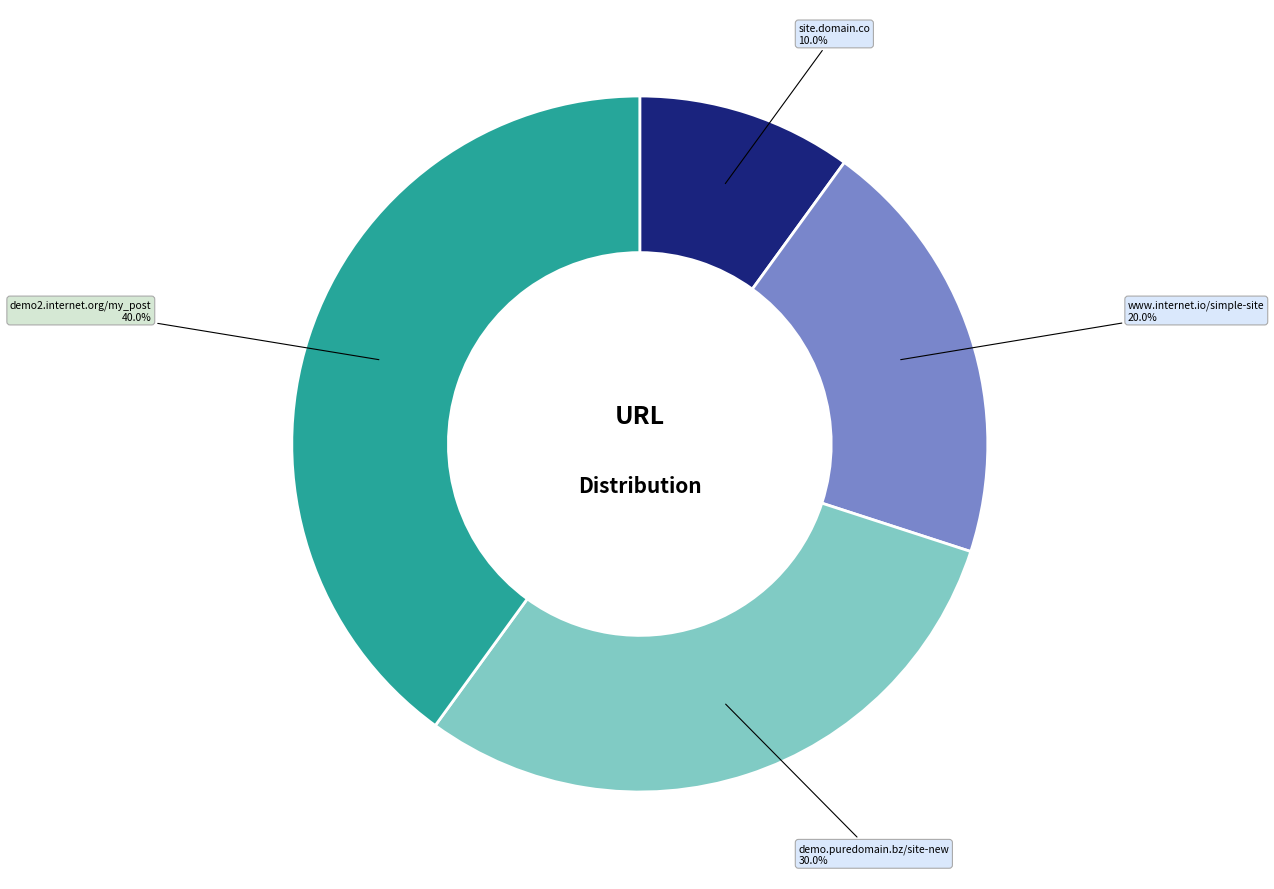

What is the ratio of the value at demo.puredomain.bz/site-new to the value at site.domain.co?

3.0